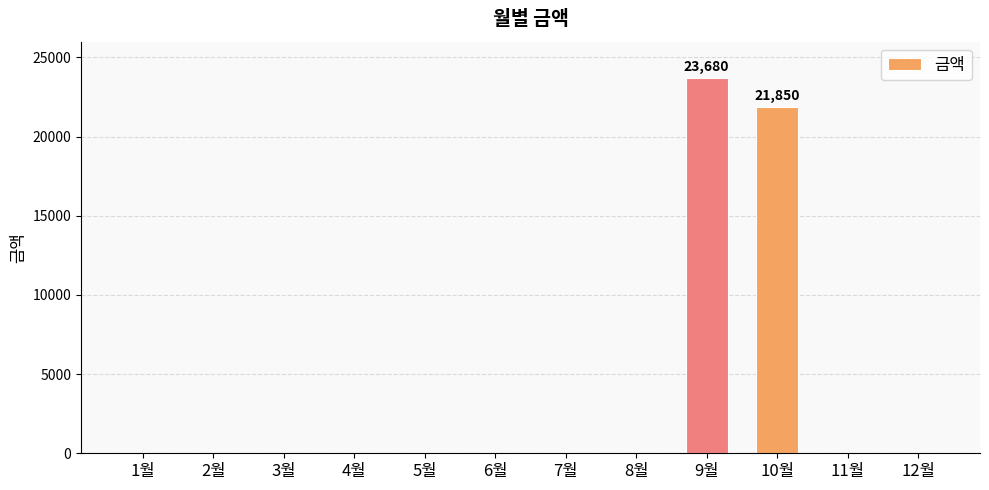

What is the sum of all values?

45530